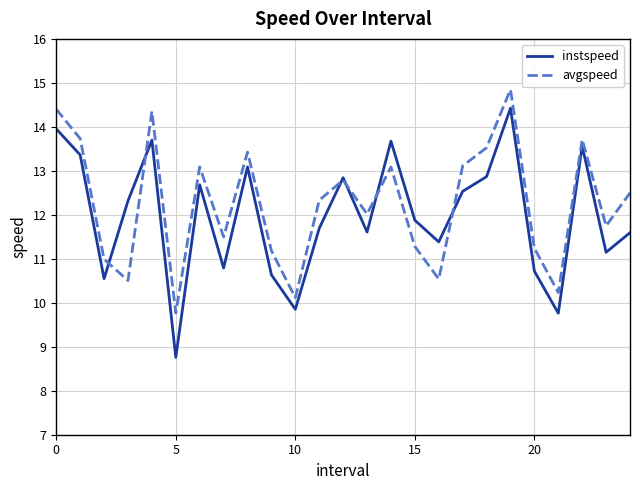

What is the difference between the maximum and second lowest values in the instspeed series?

4.7